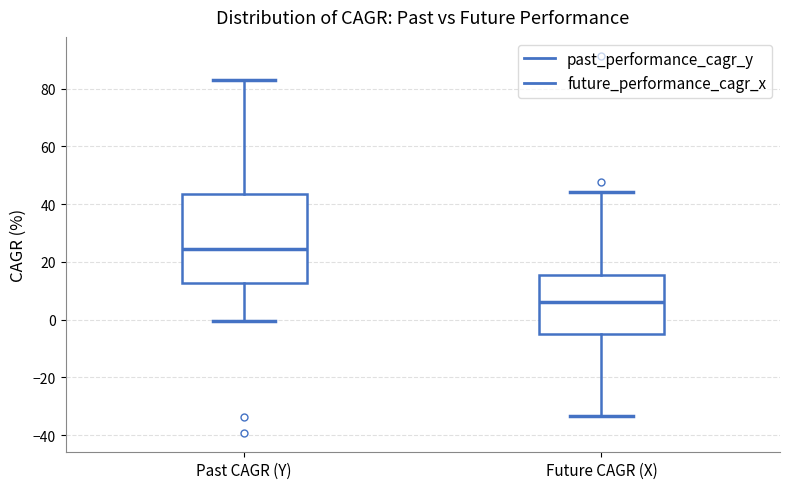

Which box is the tallest, from its lower edge to its upper edge?

Past CAGR (Y)